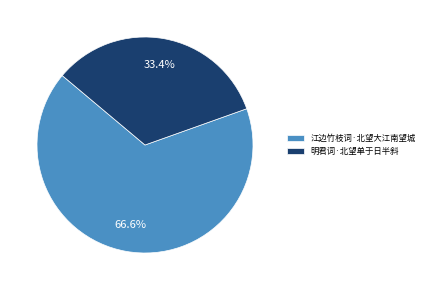

To the nearest percent, what percentage of the pie is 江边竹枝词·北望大江南望城?

67%